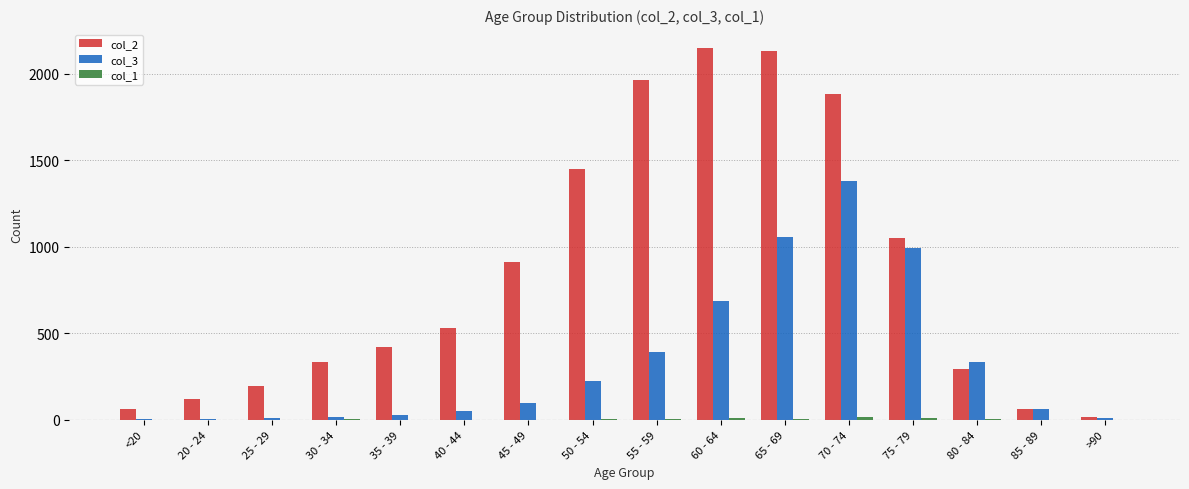

Are the bars horizontal?

No